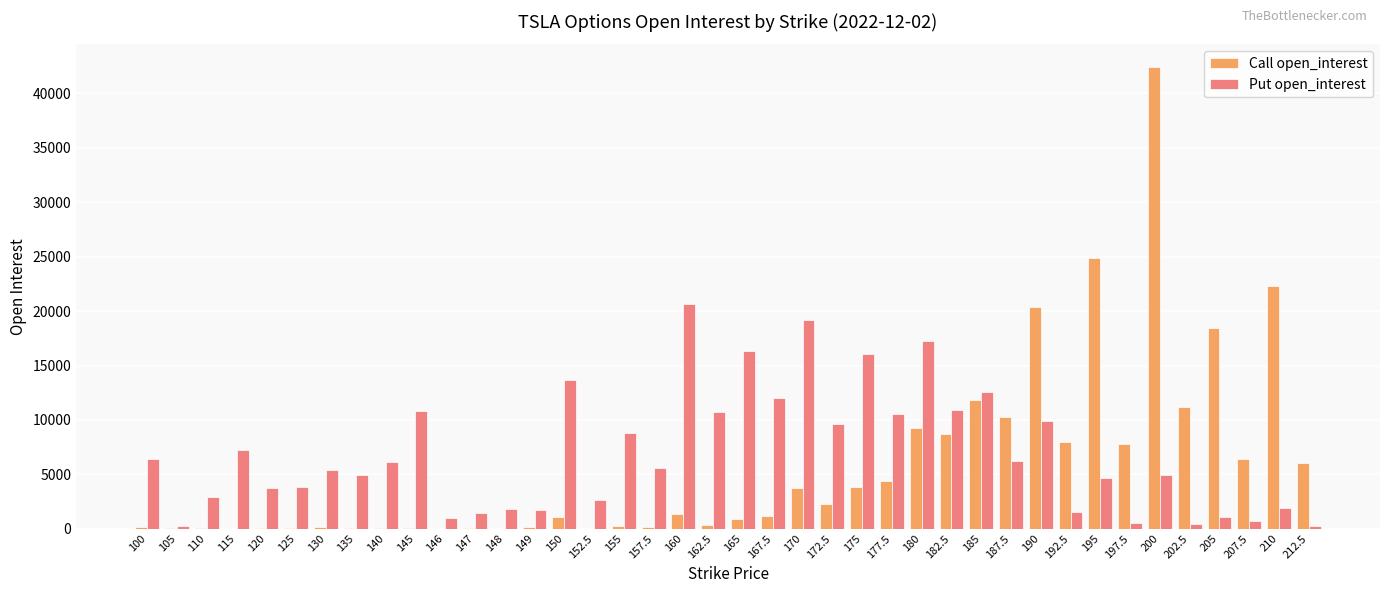

At which category is the sum across all series the highest?

200